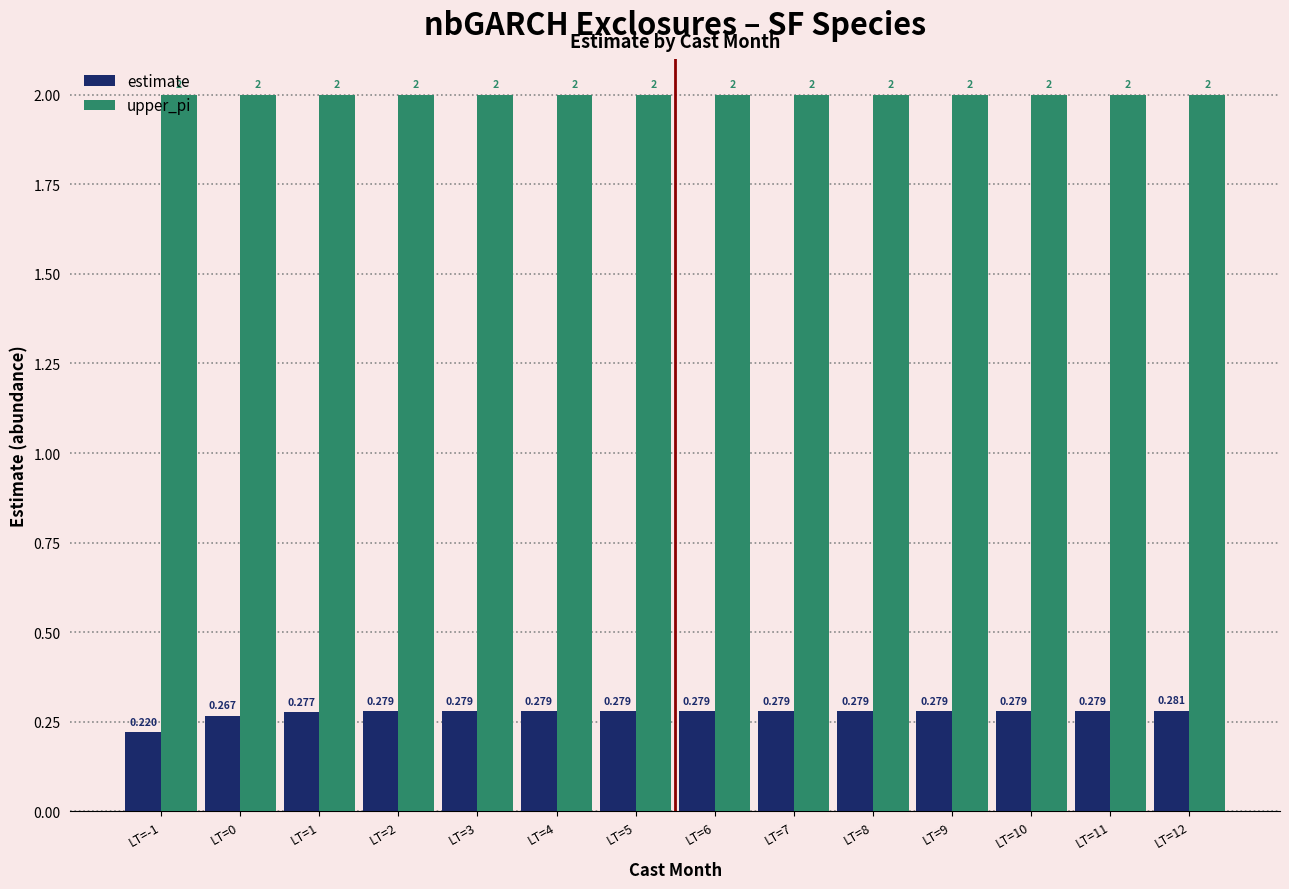

The upper_pi series shows 2.0 at LT=3. True or false?

True